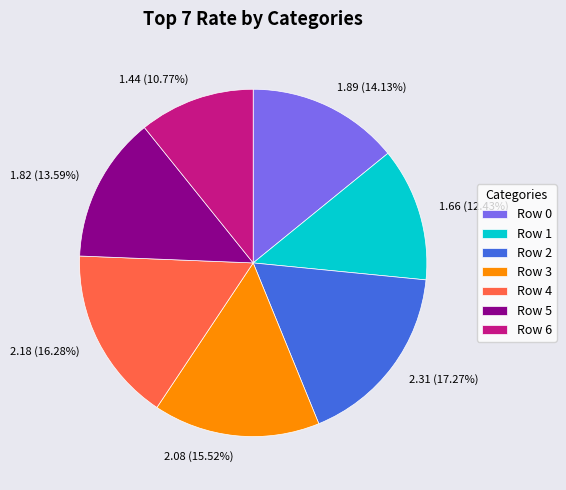

Do 1.66 (12.43%) and 1.82 (13.59%) together represent more than half of the pie?

No